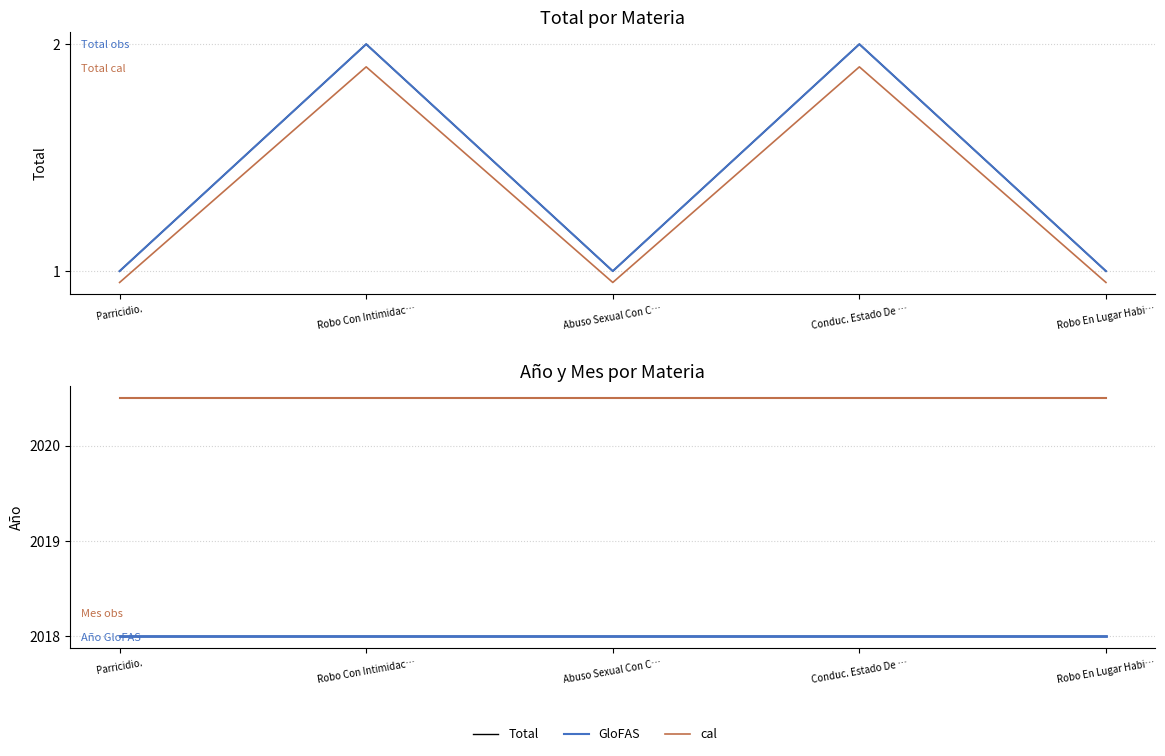

What is the label of the 5th point from the right?

Parricidio.